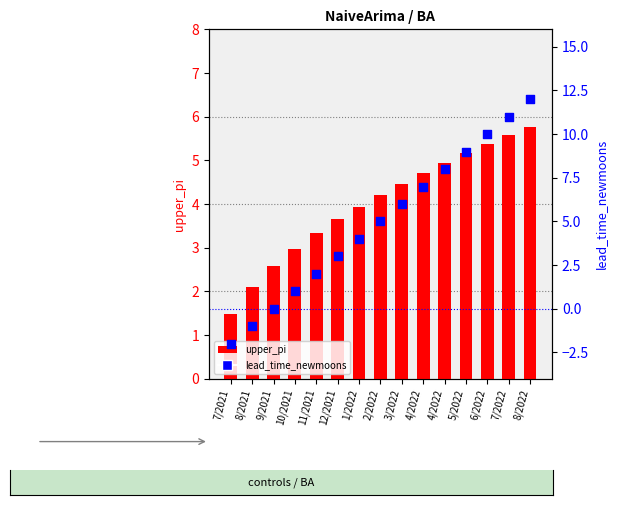

What is the total value across all series at 11/2021?

5.3